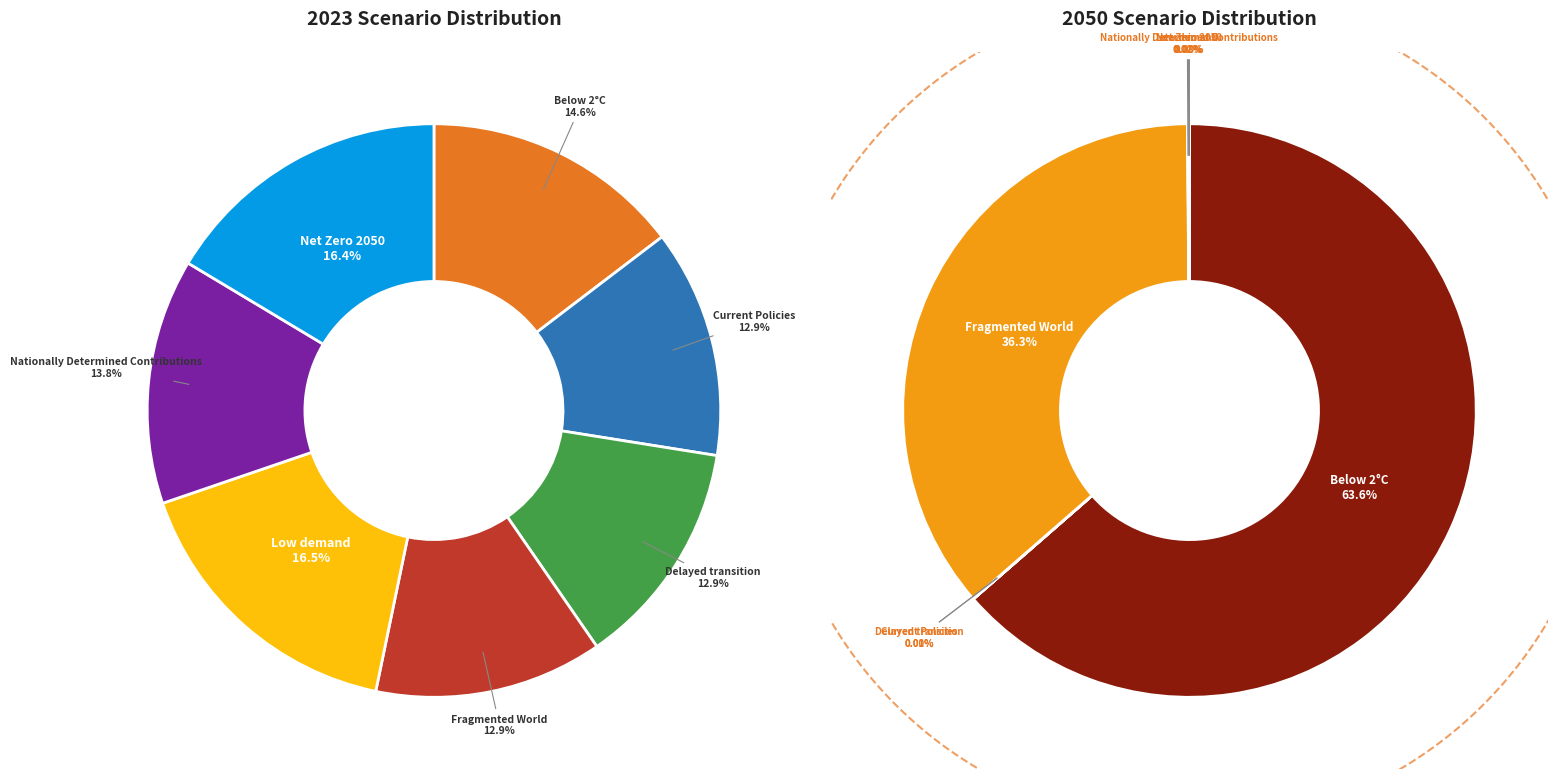

What percentage is the Fragmented World slice, to the nearest percent?

13%